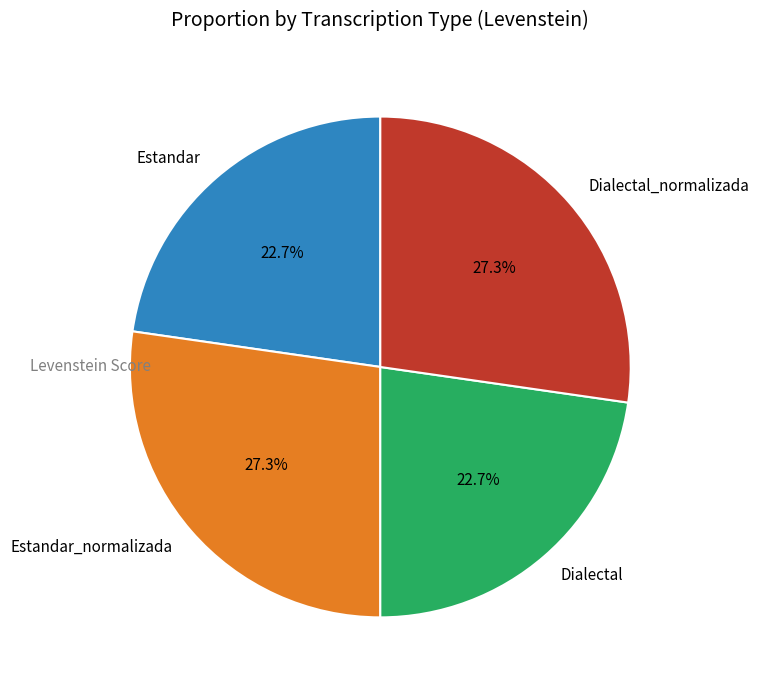

The Estandar slice represents 34% of the pie. True or false?

False